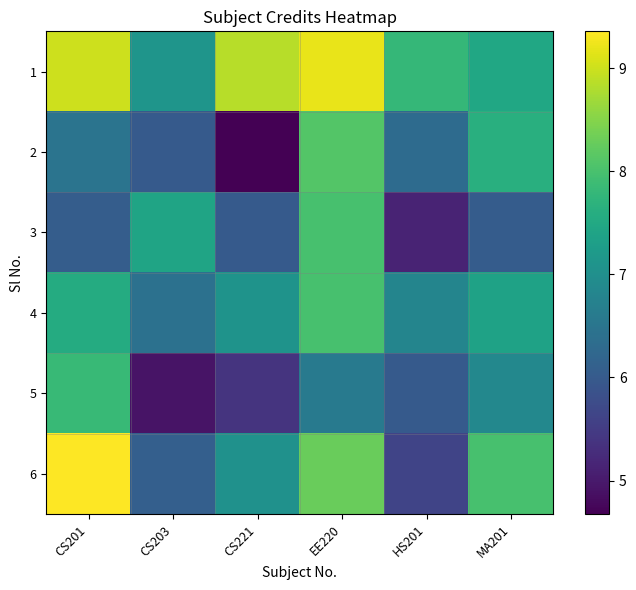

Reading right to left, extract all data points from this chart.

1: MA201=7.5	HS201=7.8	EE220=9.2	CS221=8.9	CS203=7.1	CS201=9.0
2: MA201=7.6	HS201=6.3	EE220=8.1	CS221=4.7	CS203=6.0	CS201=6.5
3: MA201=6.0	HS201=5.1	EE220=8.0	CS221=6.0	CS203=7.4	CS201=6.1
4: MA201=7.4	HS201=6.8	EE220=8.0	CS221=7.1	CS203=6.4	CS201=7.6
5: MA201=6.9	HS201=6.0	EE220=6.6	CS221=5.4	CS203=4.9	CS201=7.8
6: MA201=8.0	HS201=5.6	EE220=8.3	CS221=7.0	CS203=6.1	CS201=9.4